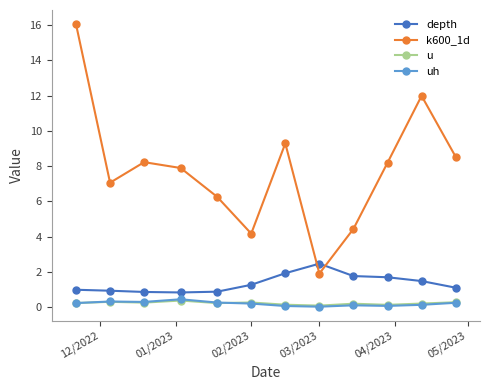

In depth, how many points are lower than both neighbors (excluding endpoints)?

1